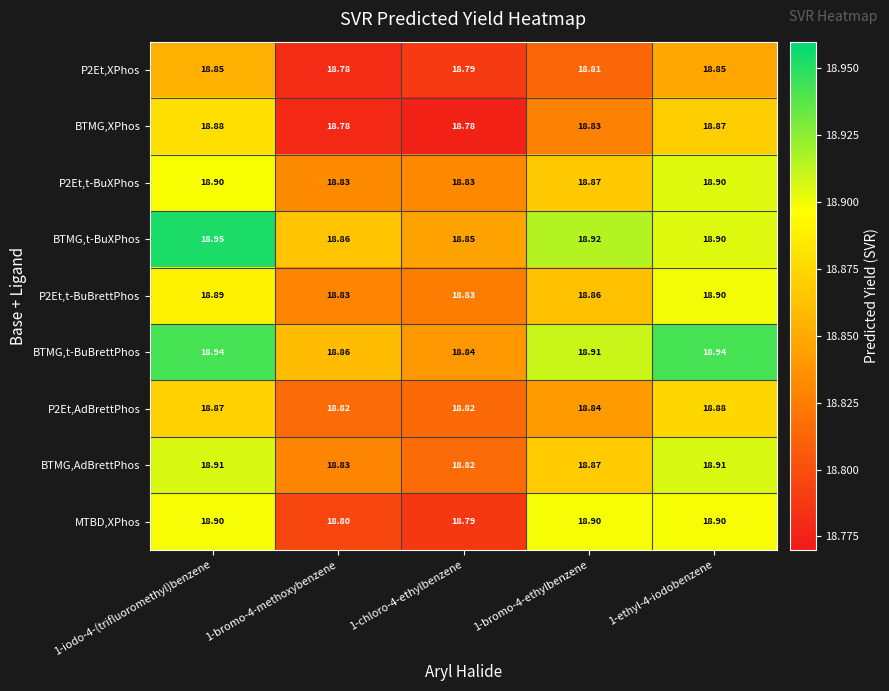

Which series has the largest total across all categories?

BTMG,t-BuBrettPhos